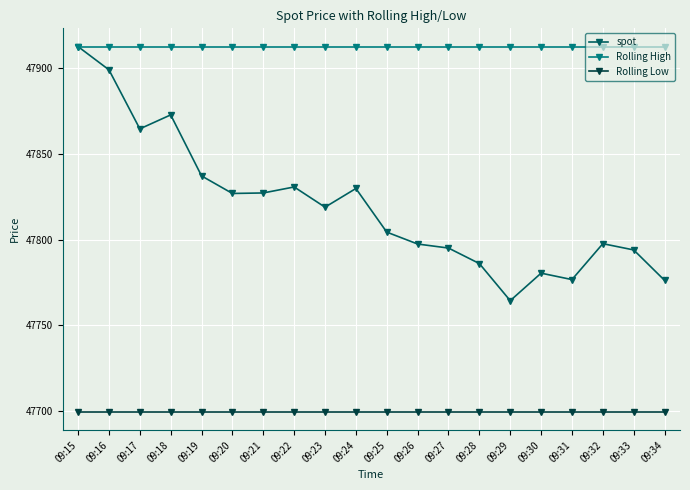

What is the value of the spot point at the 16th from the left?

47780.4